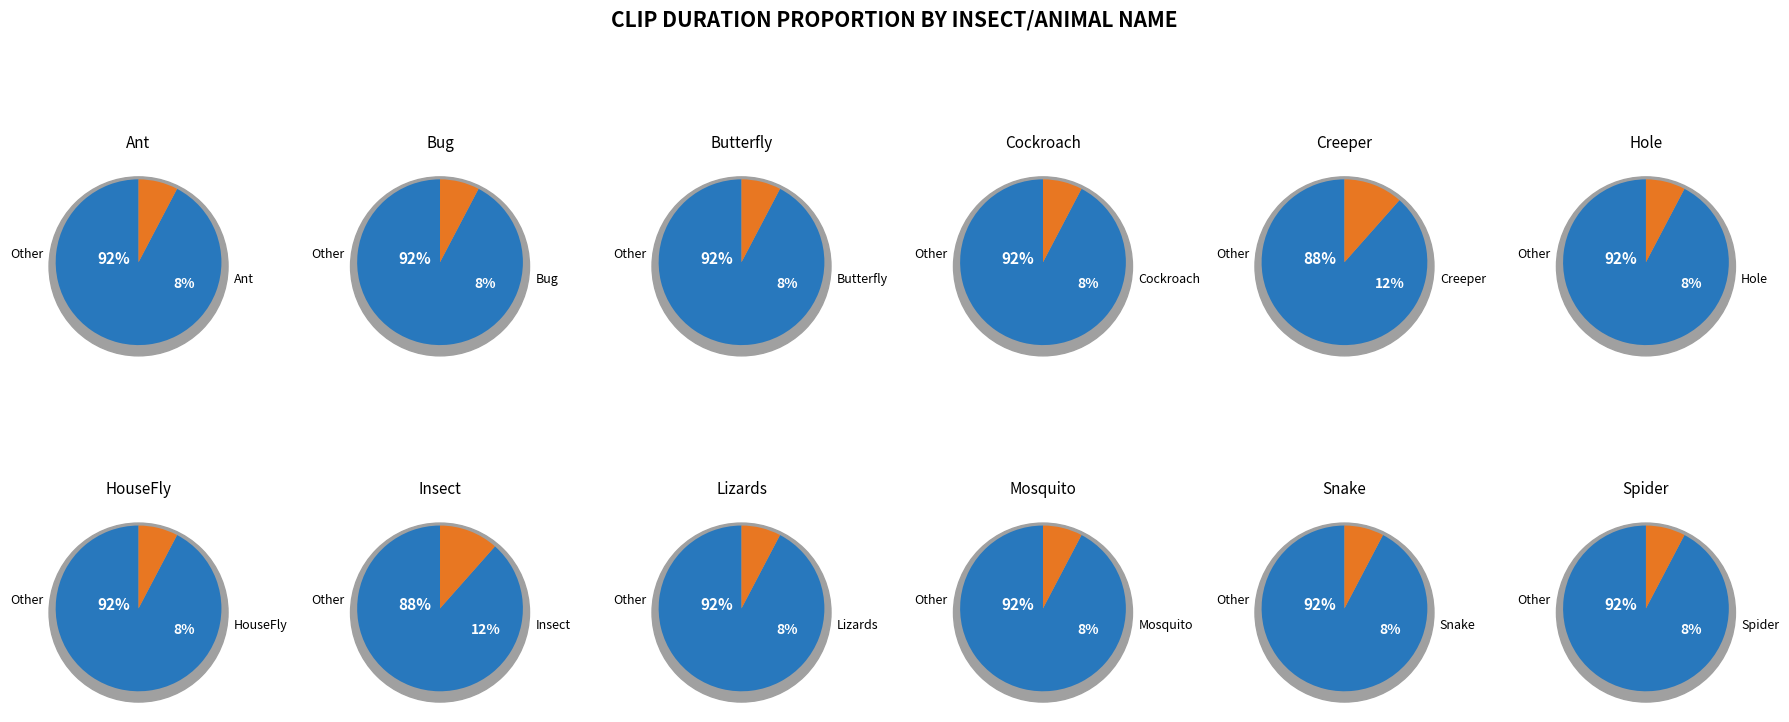

Approximately how many times larger is the value at Spider compared to Mosquito?

1.0